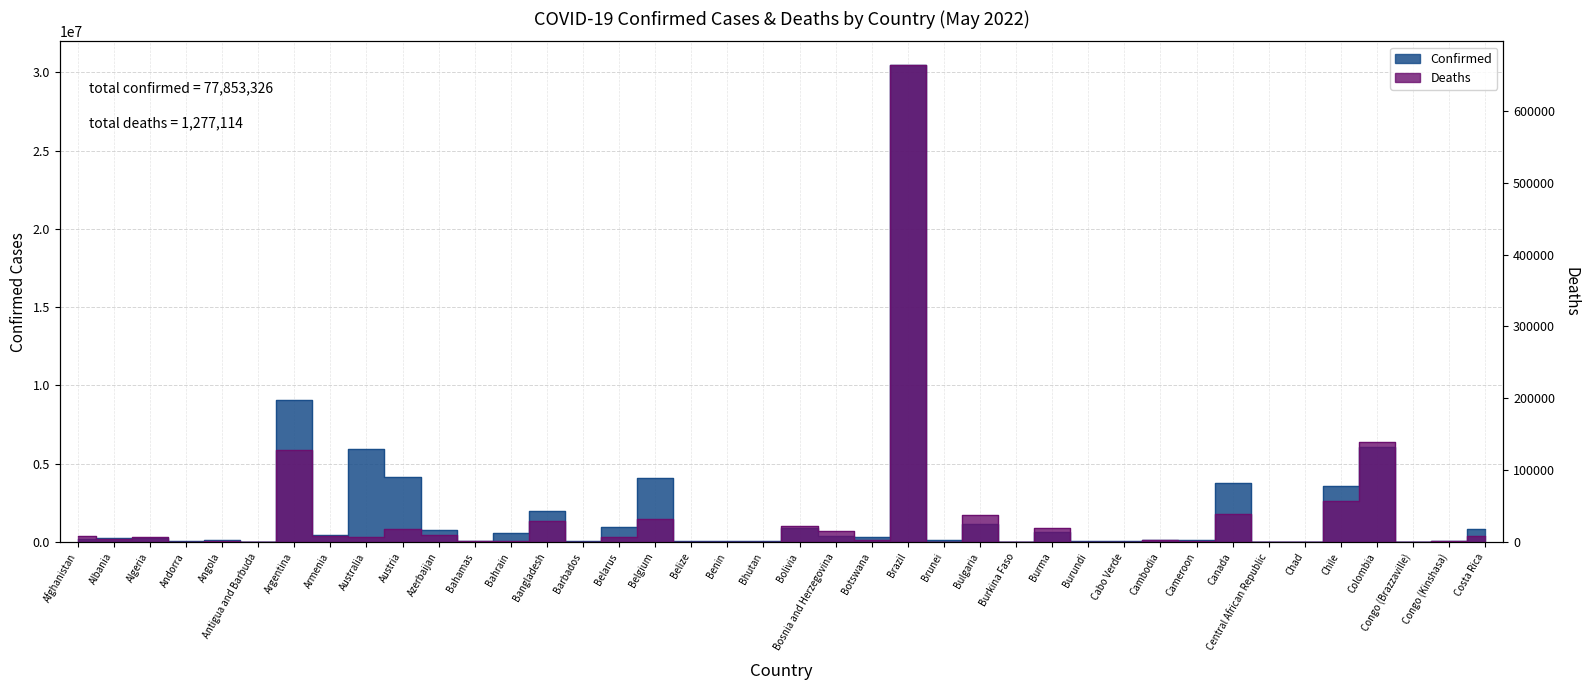

Count the number of categories in the chart.

40